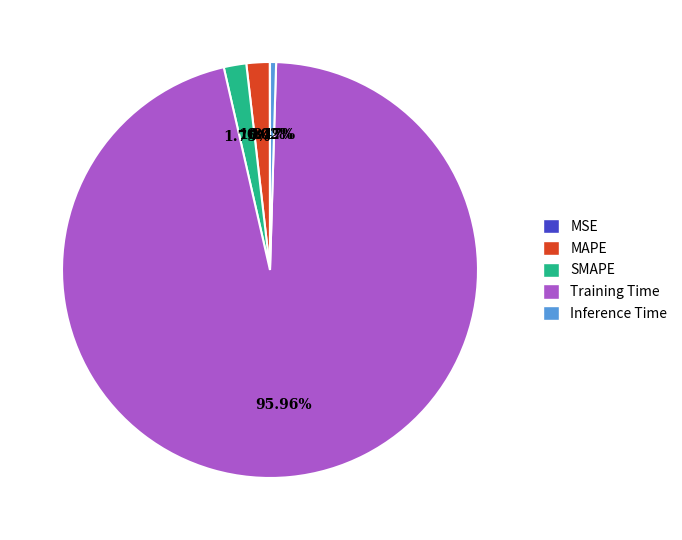

Does any single category account for the majority?

Yes